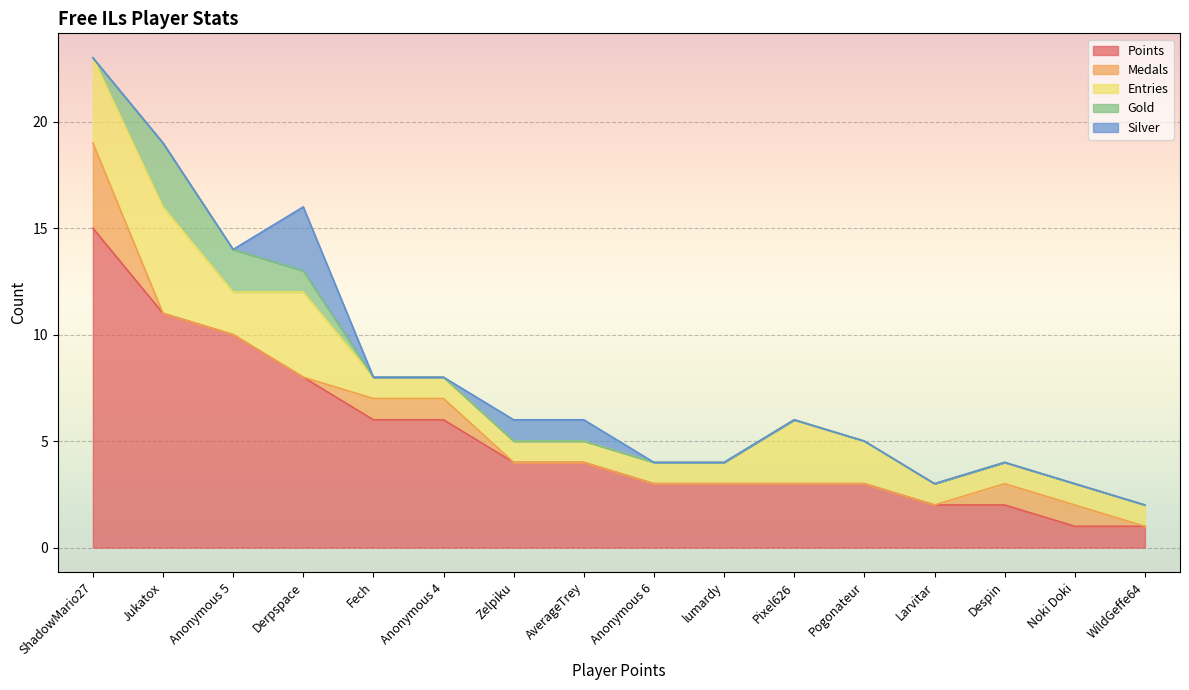

What is the label of the 6th point from the left?

Anonymous 4